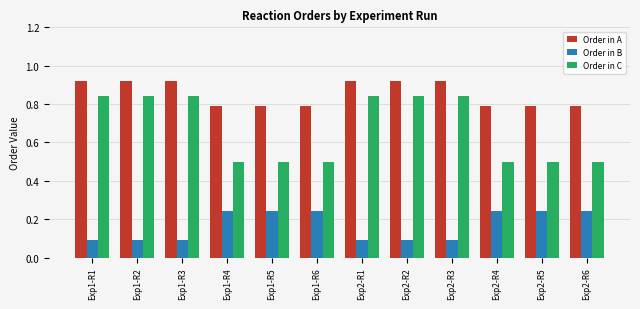

What is the sum of all Order in B values?

2.0